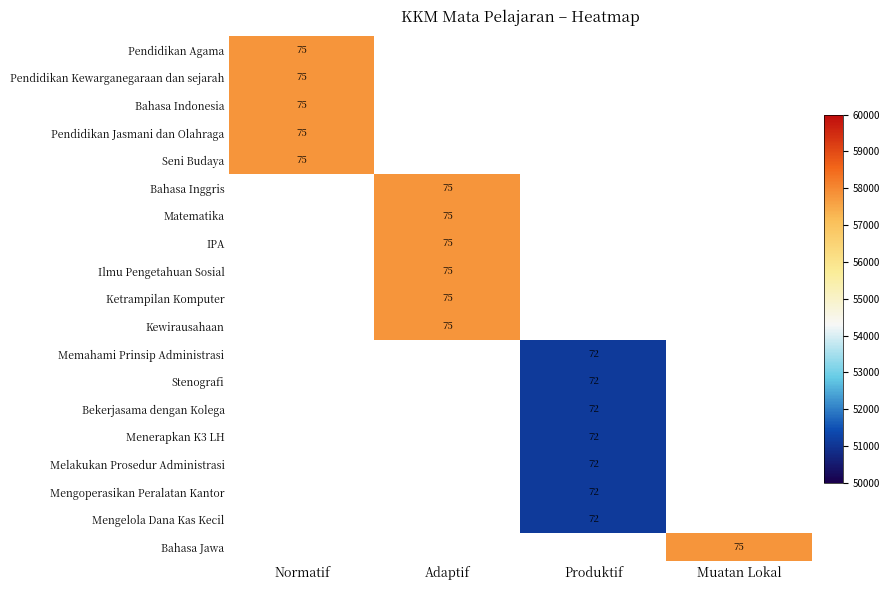

Is it true that IPA equals 113 at Adaptif?

False